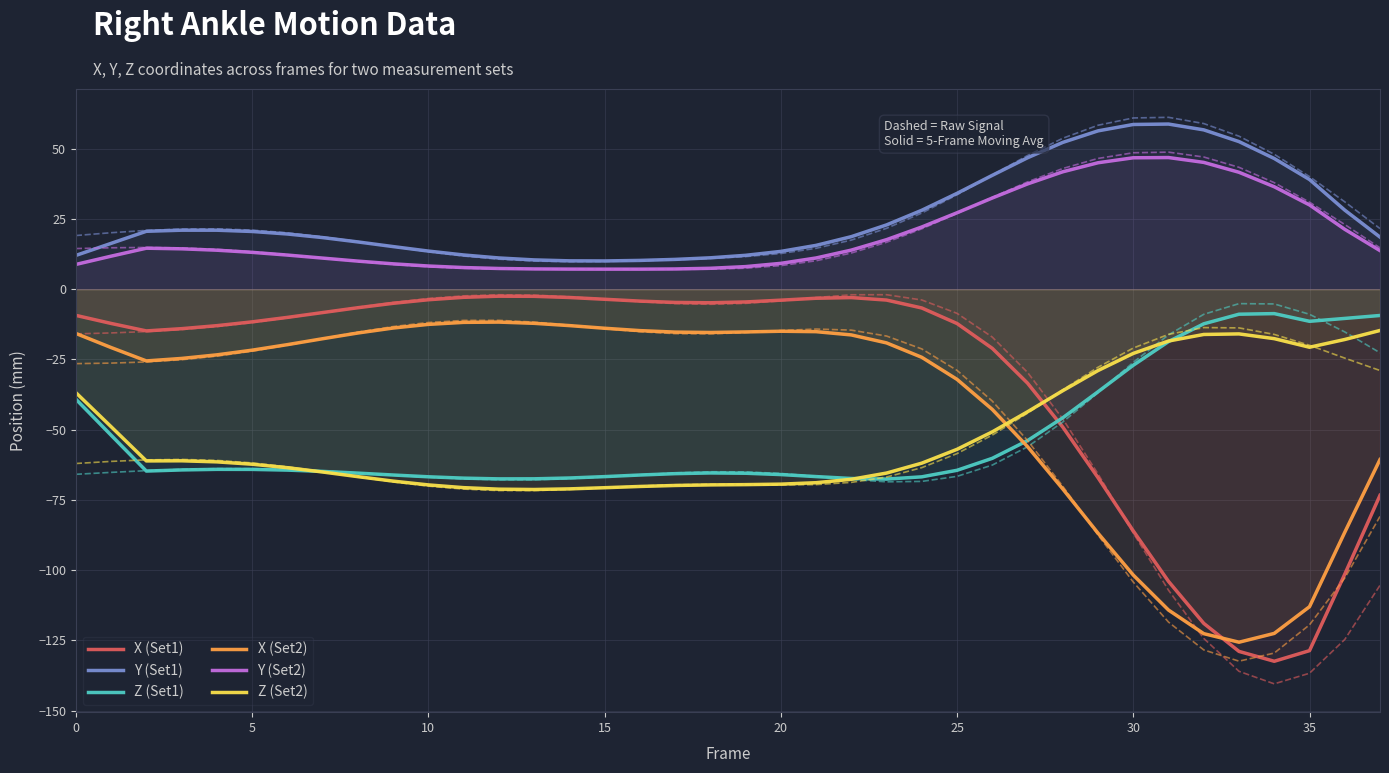

True or false: Z (Set2) and X (Set2) cross at least once.

True